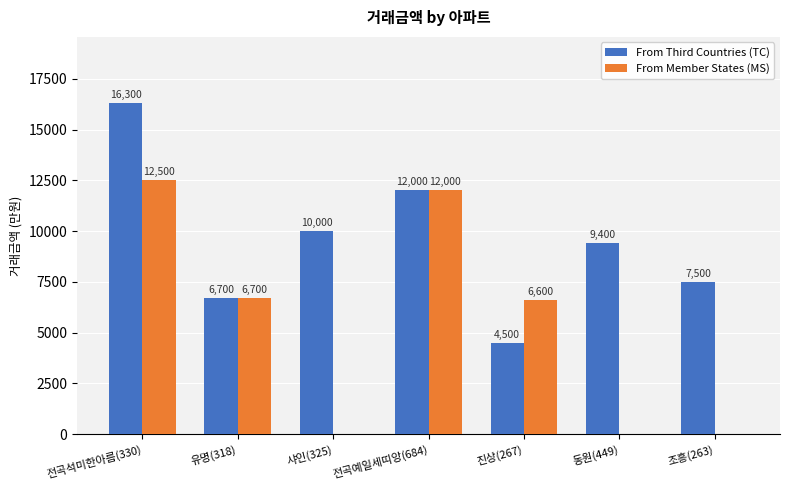

At which label is From Third Countries (TC) closest to 10400?

샤인(325)